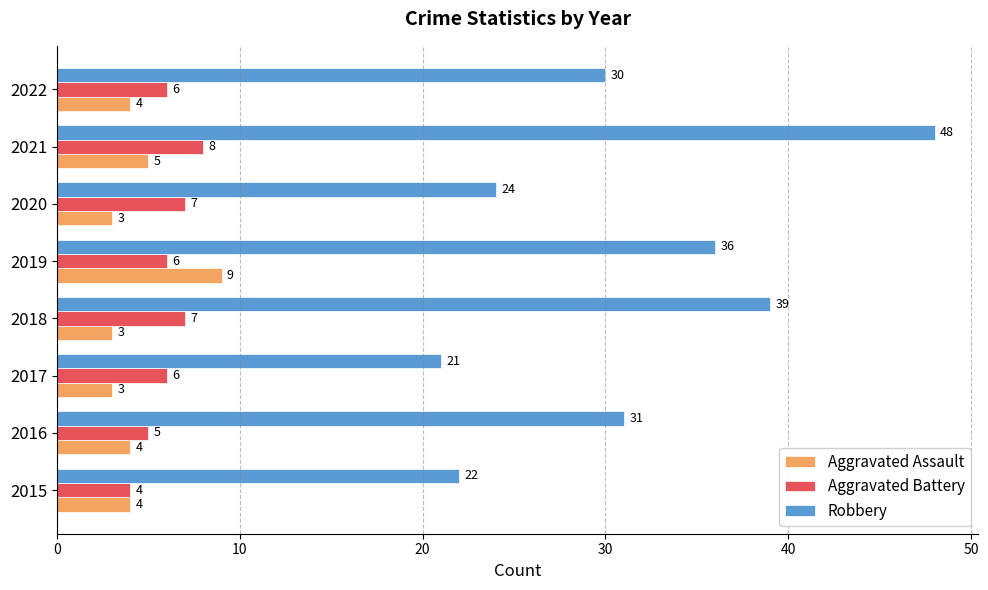

What is the difference between the highest and lowest values at 2021?

43